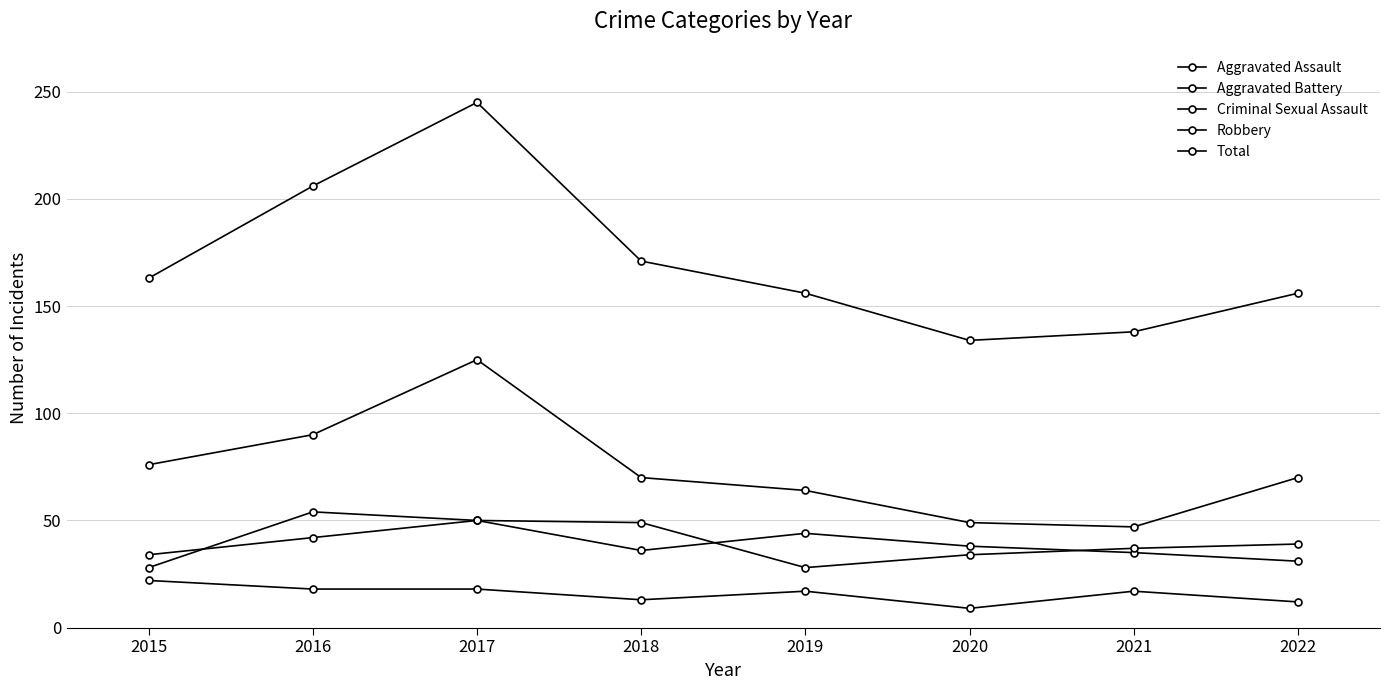

In Robbery, how many points are lower than both neighbors (excluding endpoints)?

1